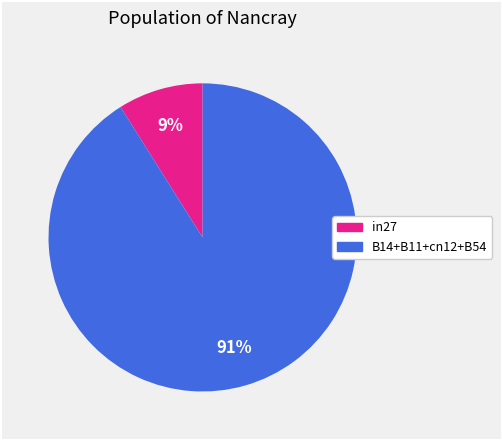

To the nearest percent, what is the average slice percentage?

50%